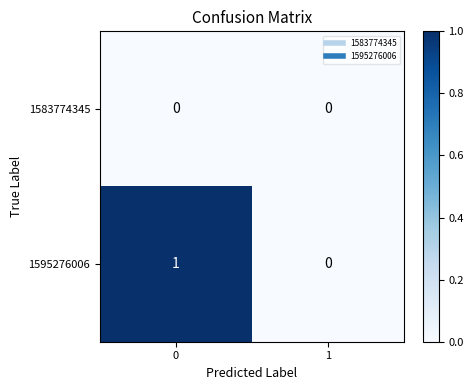

The value of 1583774345 at 0 is 0. True or false?

True